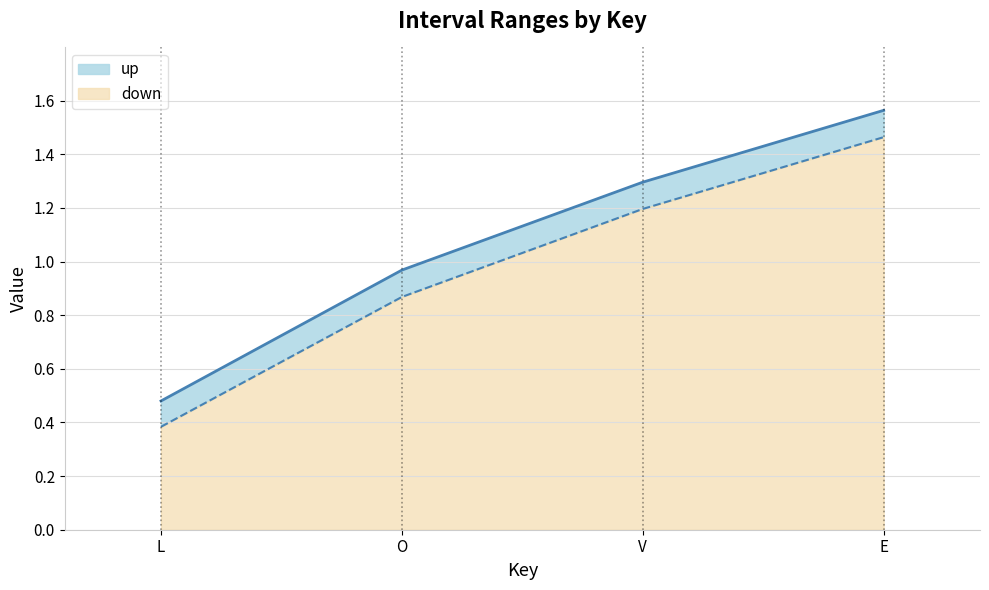

What position from the left is V?

3